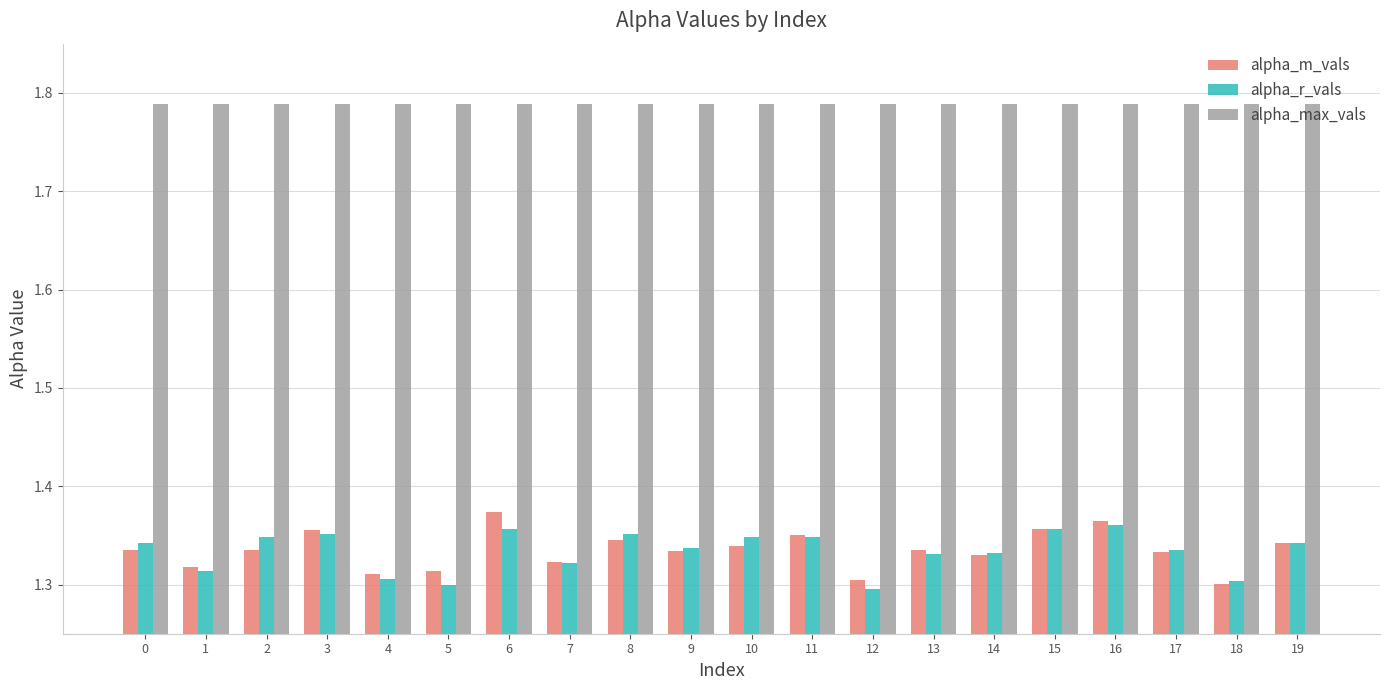

What is the sum of the alpha_max_vals values at 4 and 17?

3.6